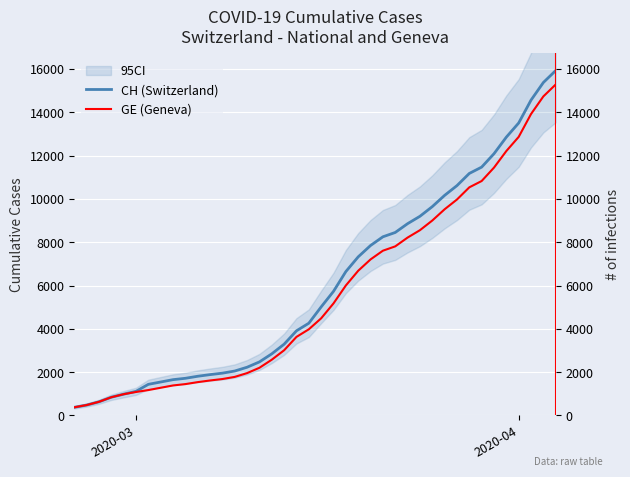

Reading right to left, list all the values displayed in this chart.

CH (Switzerland): 15926	15375	14561	13505	12852	12086	11467	11175	10613	10162	9642	9196	8855	8449	8249	7847	7323	6644	5731	5012	4259	3908	3291	2845	2472	2226	2051	1952	1885	1809	1715	1652	1544	1436	1113	981	840	630	479	375
GE (Geneva): 15284	14733	13919	12863	12210	11444	10825	10533	9971	9520	9000	8554	8213	7807	7607	7205	6681	6002	5174	4485	3978	3627	3010	2574	2201	1955	1780	1681	1614	1538	1447	1384	1278	1171	1083	981	840	630	479	375